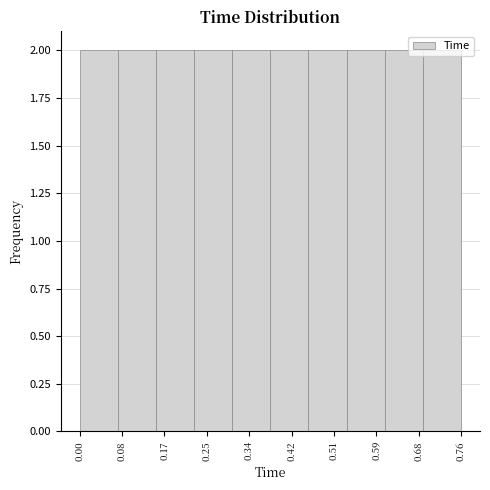

Reading left to right, list every bar in this chart as the range it spans on the x-axis followed by its height. Neither the bar edges nor the heights are printed on the chart, so give them approximately, as read against the axes.

0.000 to 0.076: 2
0.076 to 0.152: 2
0.152 to 0.228: 2
0.228 to 0.304: 2
0.304 to 0.380: 2
0.380 to 0.456: 2
0.456 to 0.532: 2
0.532 to 0.608: 2
0.608 to 0.684: 2
0.684 to 0.760: 2